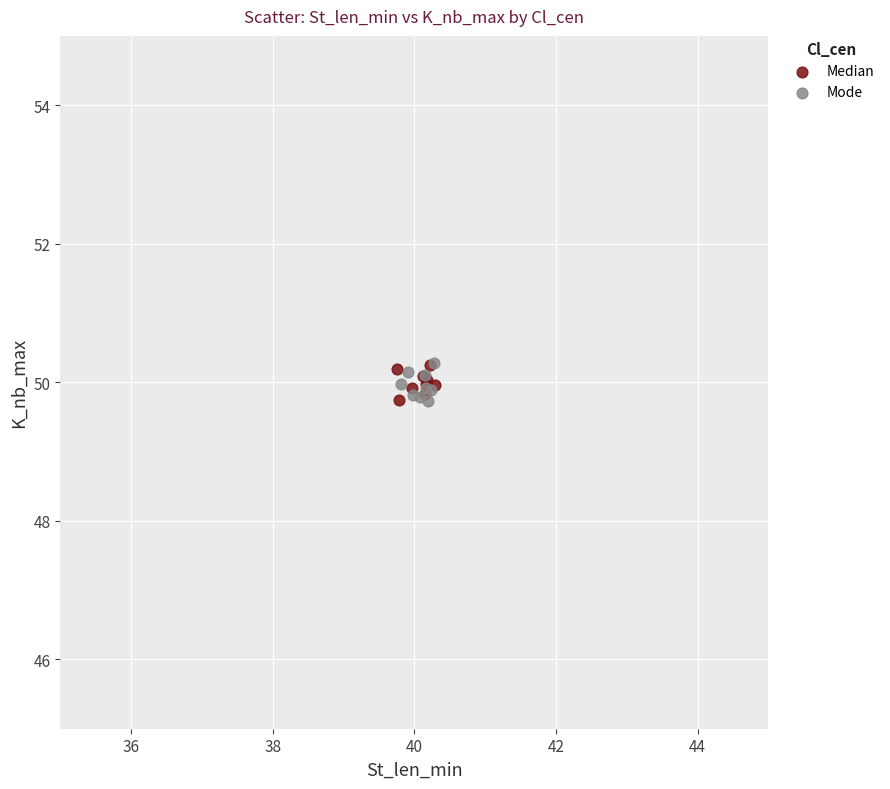

What are all the series names shown in the legend?

Median, Mode